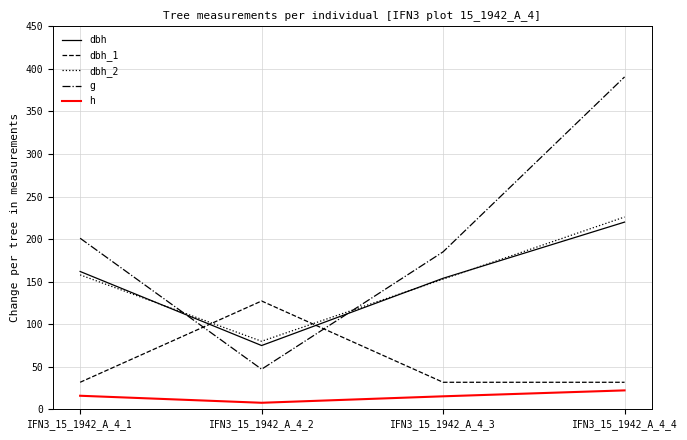

What is the highest value of the h series?

22.3